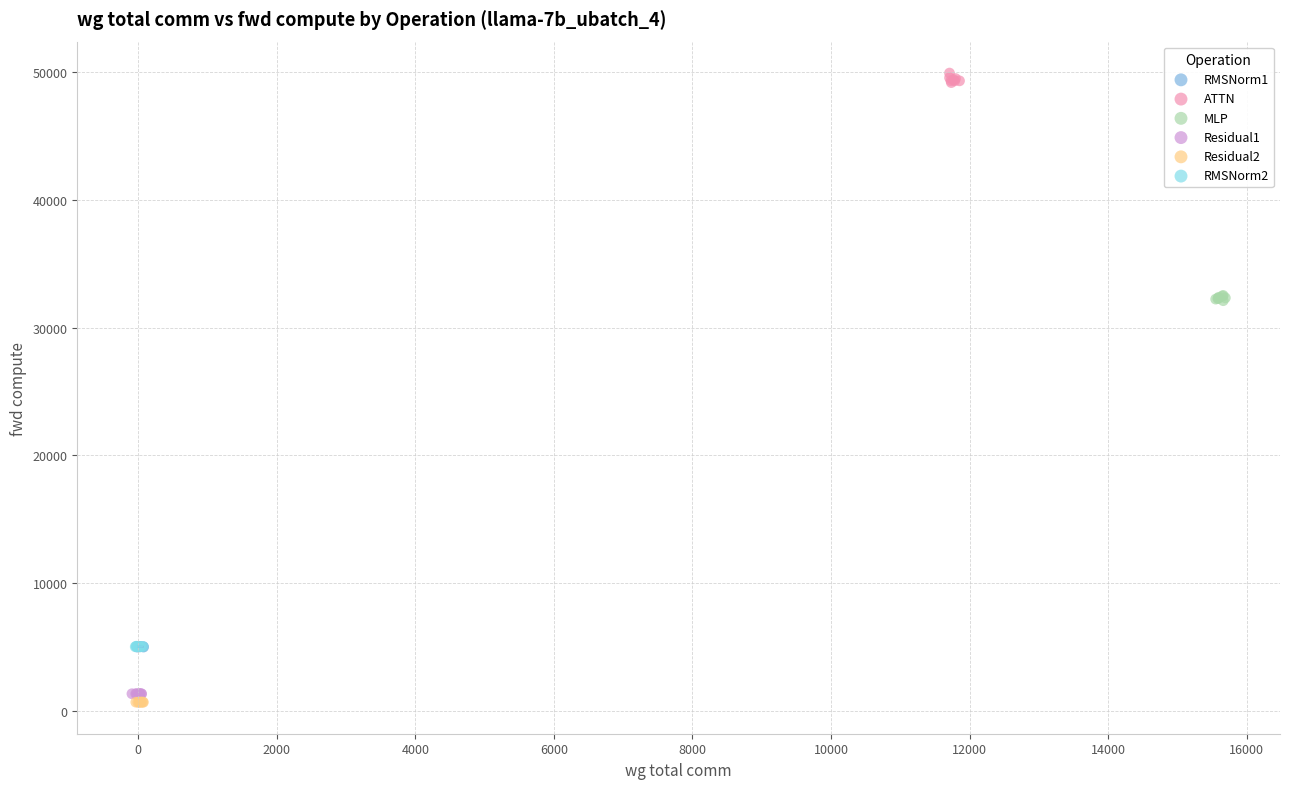

Which series reaches the maximum Y coordinate?

ATTN